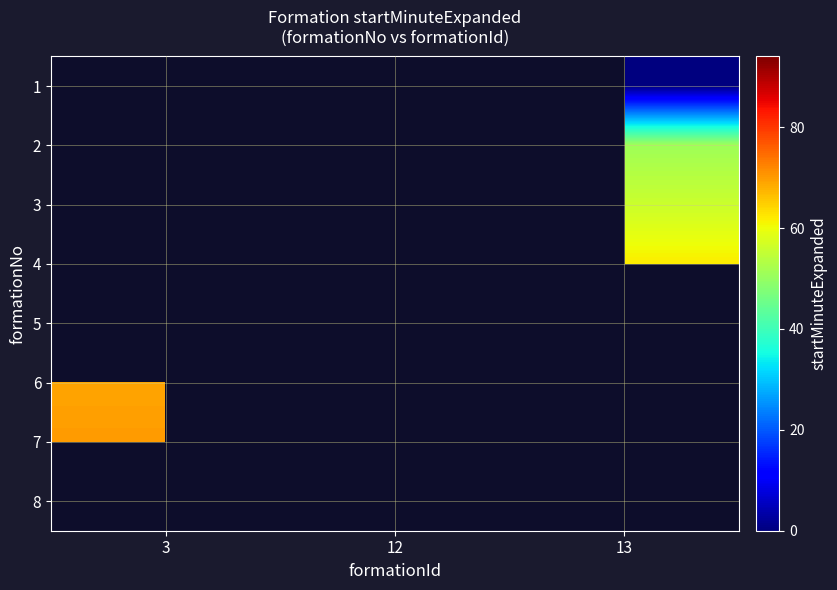

Count the number of data series in this chart.

8